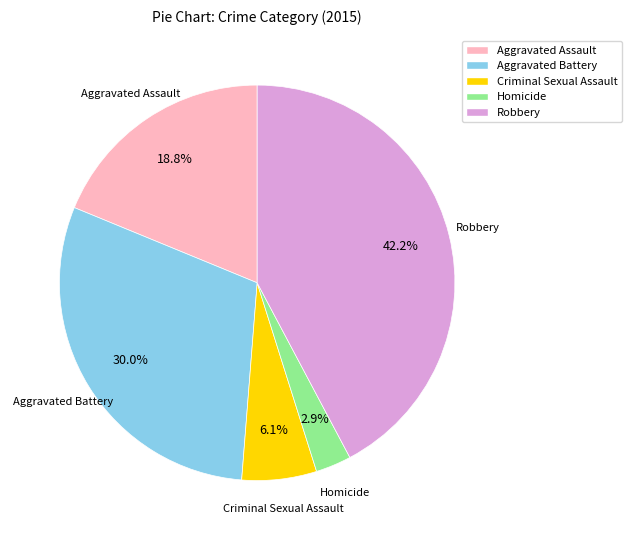

The Aggravated Assault slice represents 19% of the pie. True or false?

True